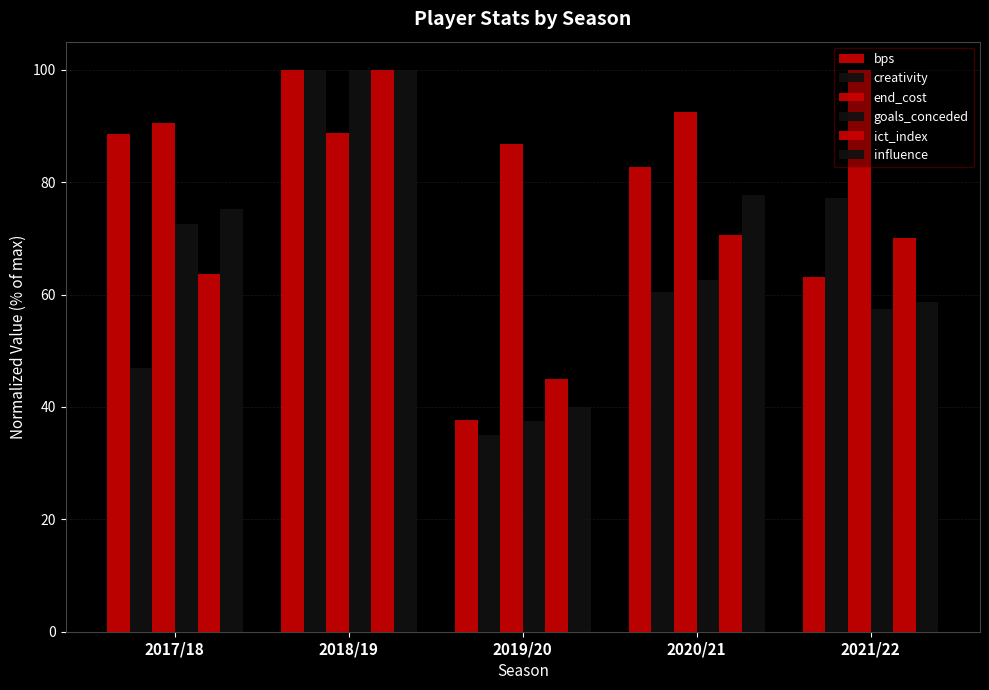

What is the lowest value of the ict_index series?

45.0